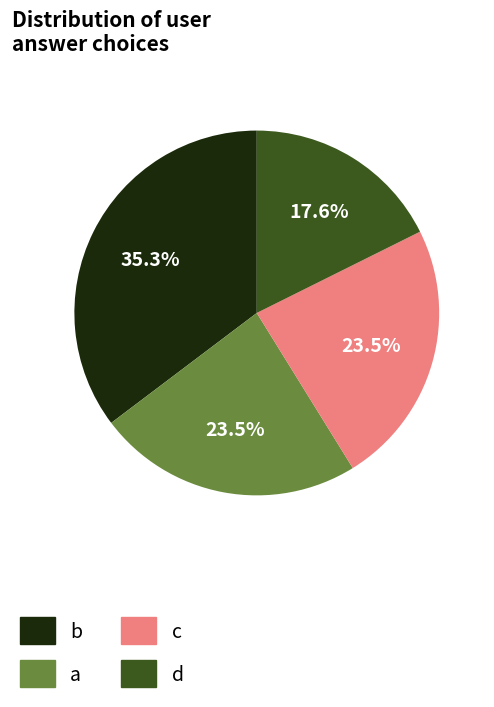

Does c account for over 50% of the chart?

No